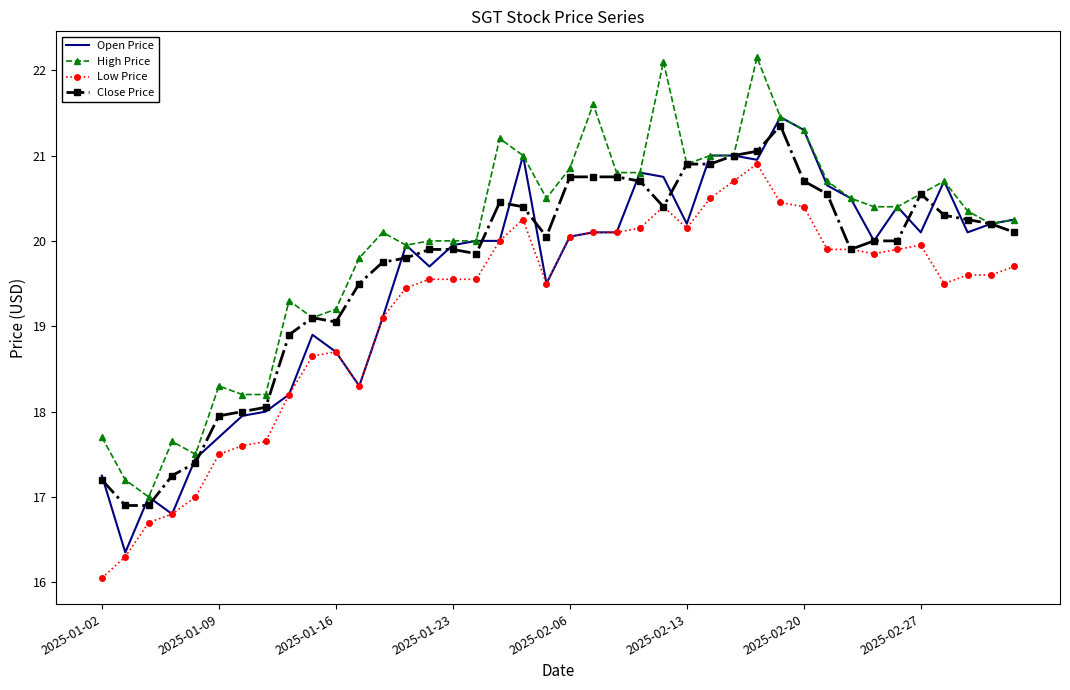

What are all the series names shown in the legend?

Open Price, High Price, Low Price, Close Price